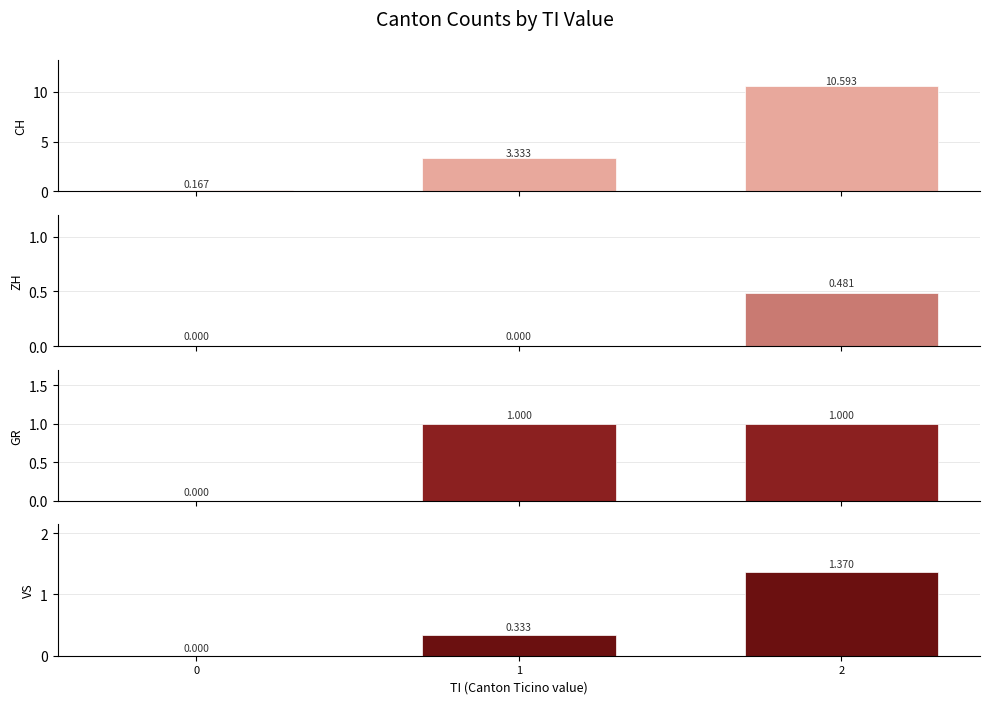

How many groups of bars are there?

3